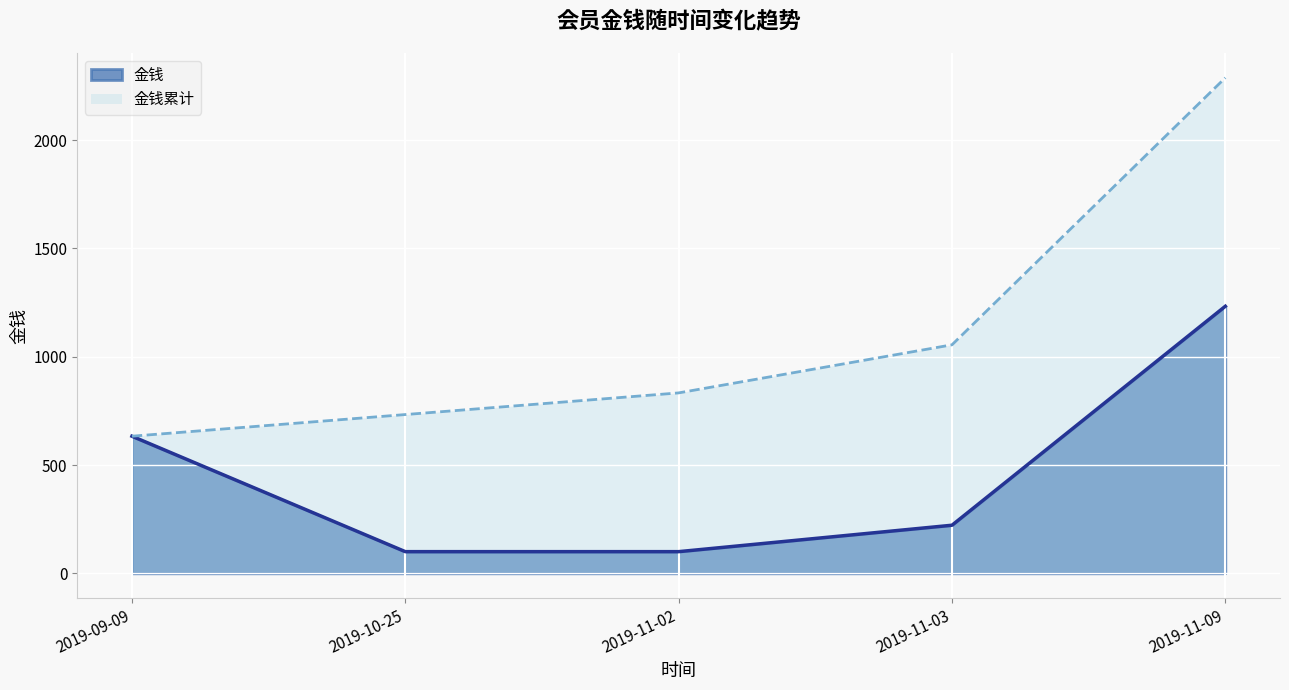

List the series in order of their peak value, highest first.

金钱累计, 金钱